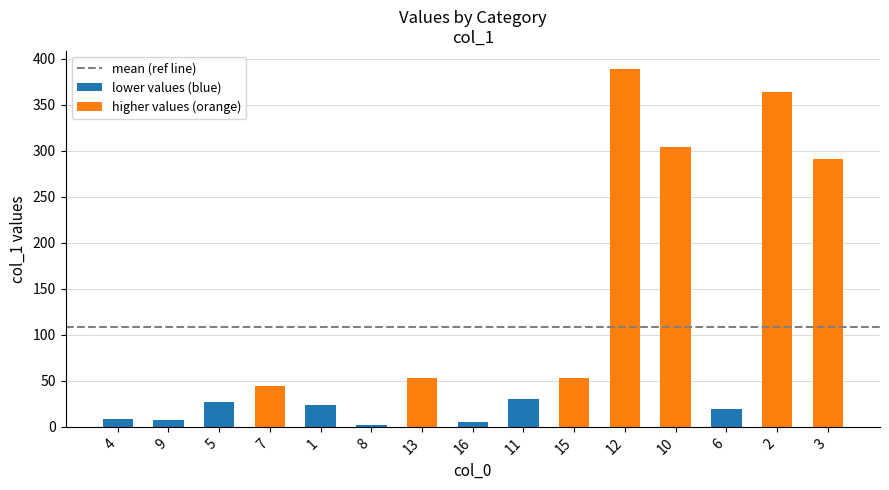

Is it true that the value at 15 is 77.3?

False